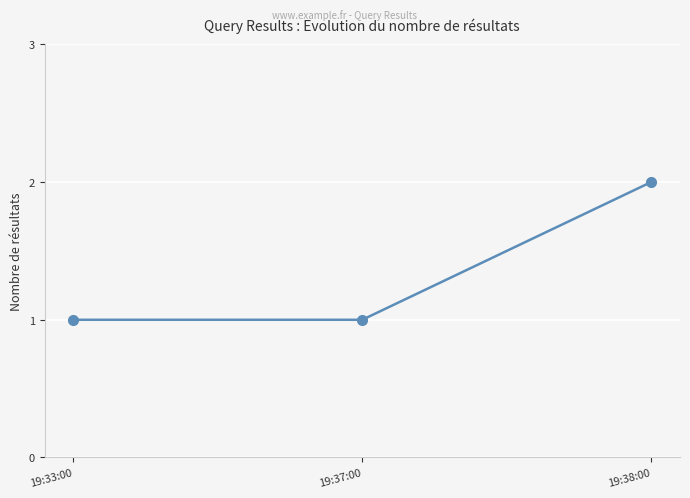

Reading left to right, transcribe all the data shown in this chart.

1	1	2